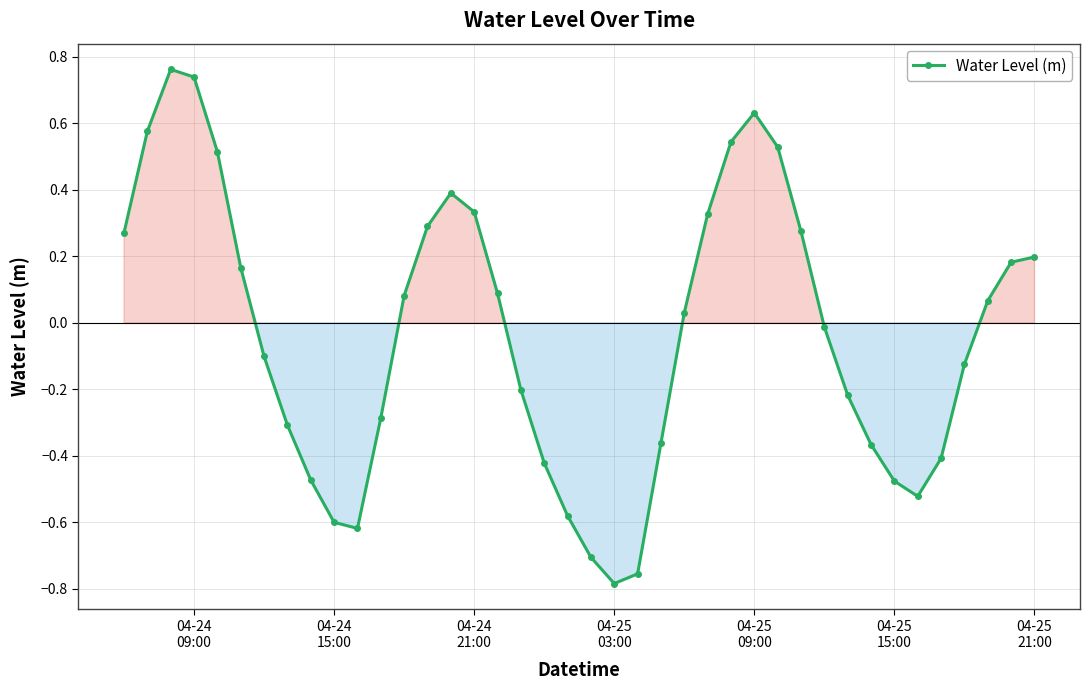

What is the sum of all values?

-1.3